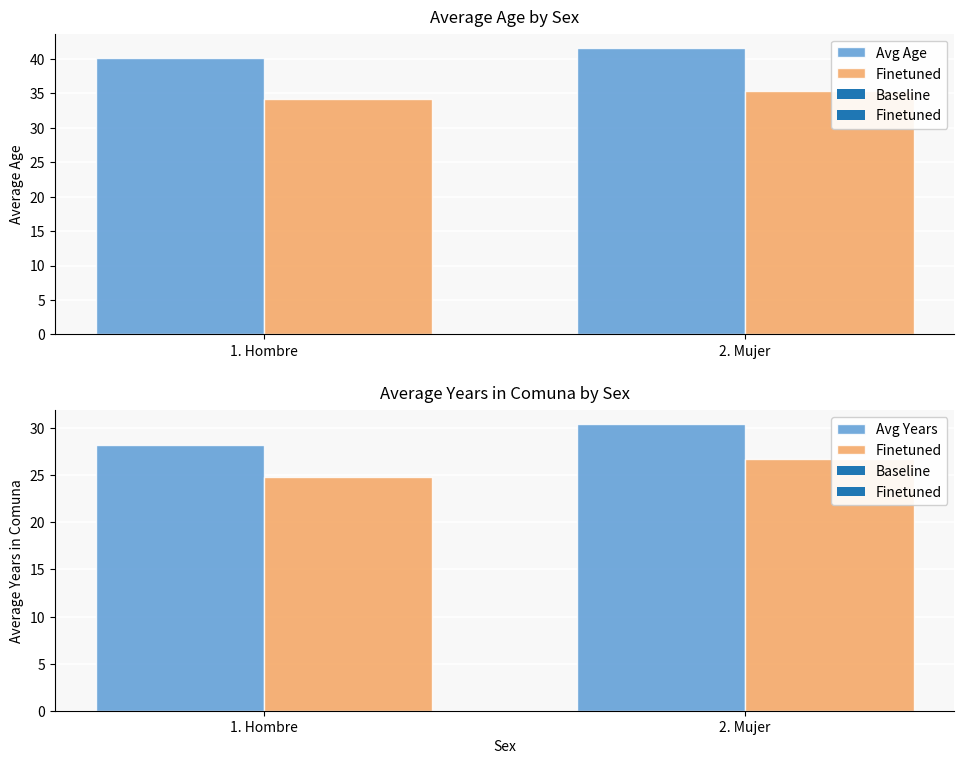

What is the greatest value displayed?

41.6